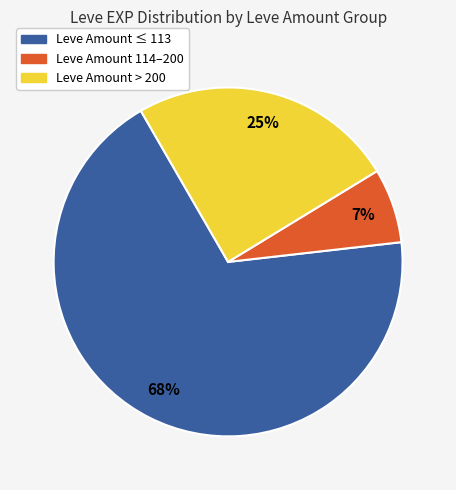

Is there any slice that represents more than half of the pie?

Yes